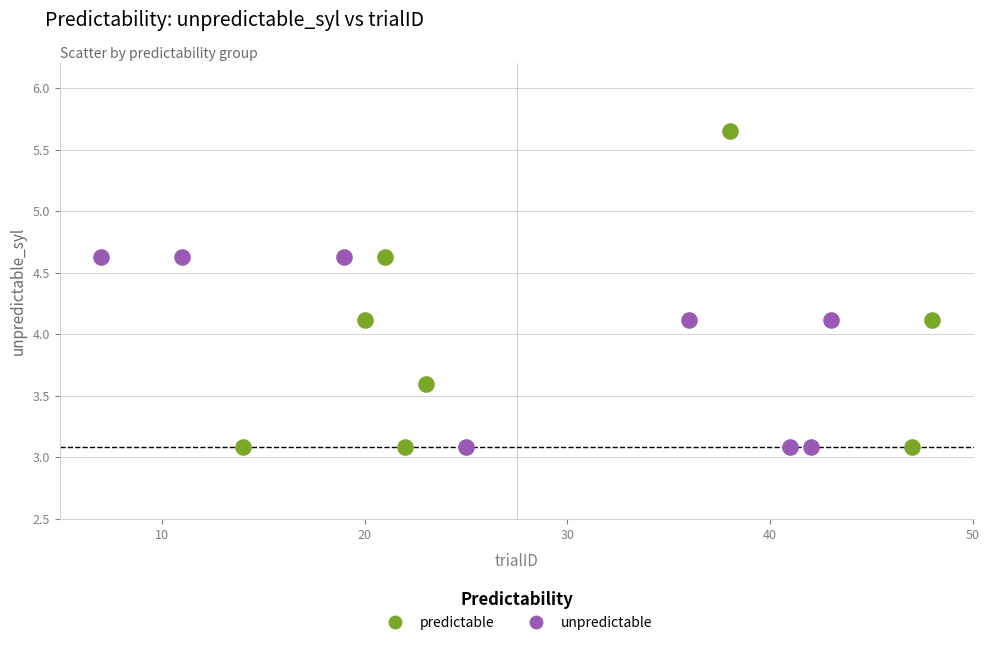

Which series reaches the maximum Y coordinate?

predictable